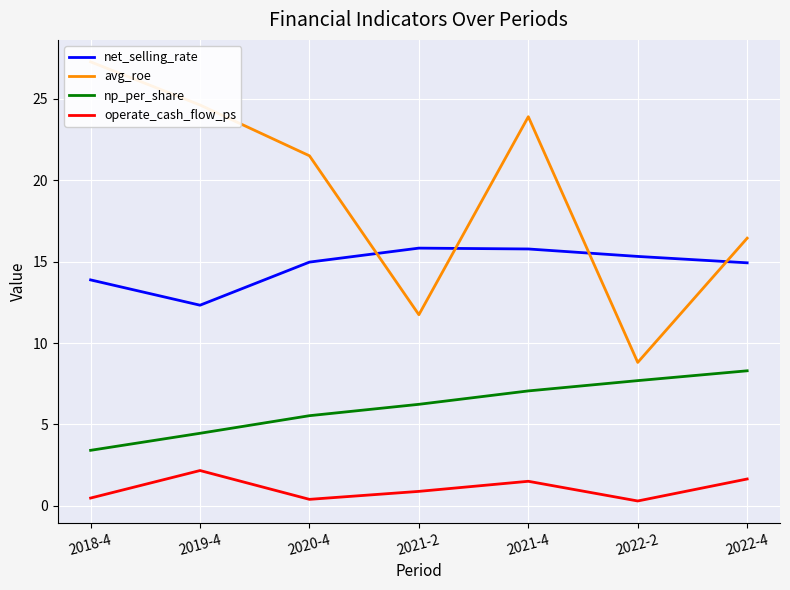

What is the lowest value of the operate_cash_flow_ps series?

0.3